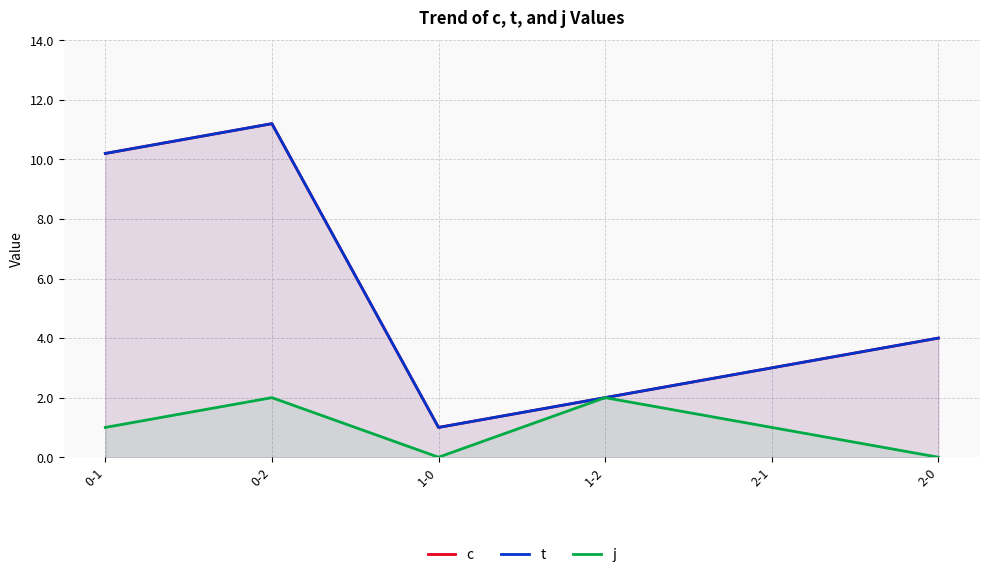

True or false: j has a value of 1.0 at 0-1.

True